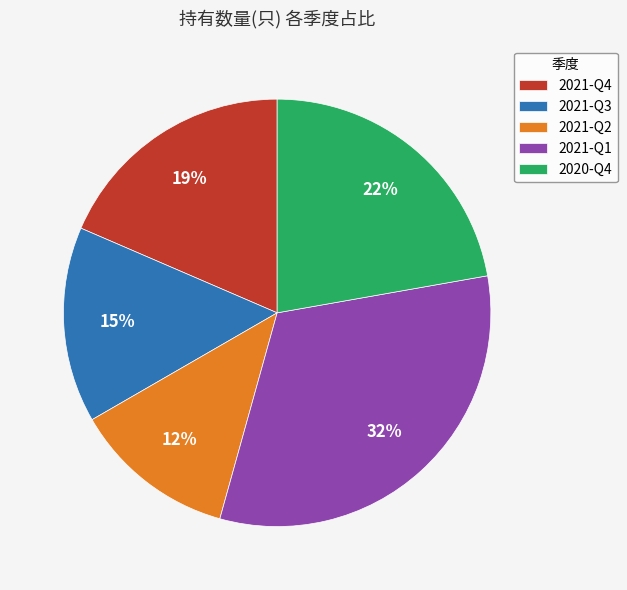

Rank the categories by value from highest to lowest.

2021-Q1, 2020-Q4, 2021-Q4, 2021-Q3, 2021-Q2